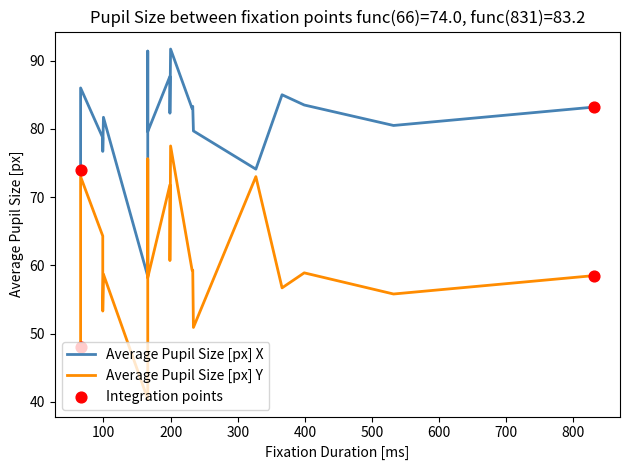

Which series has the largest Y range (max minus min)?

Average Pupil Size [px] Y